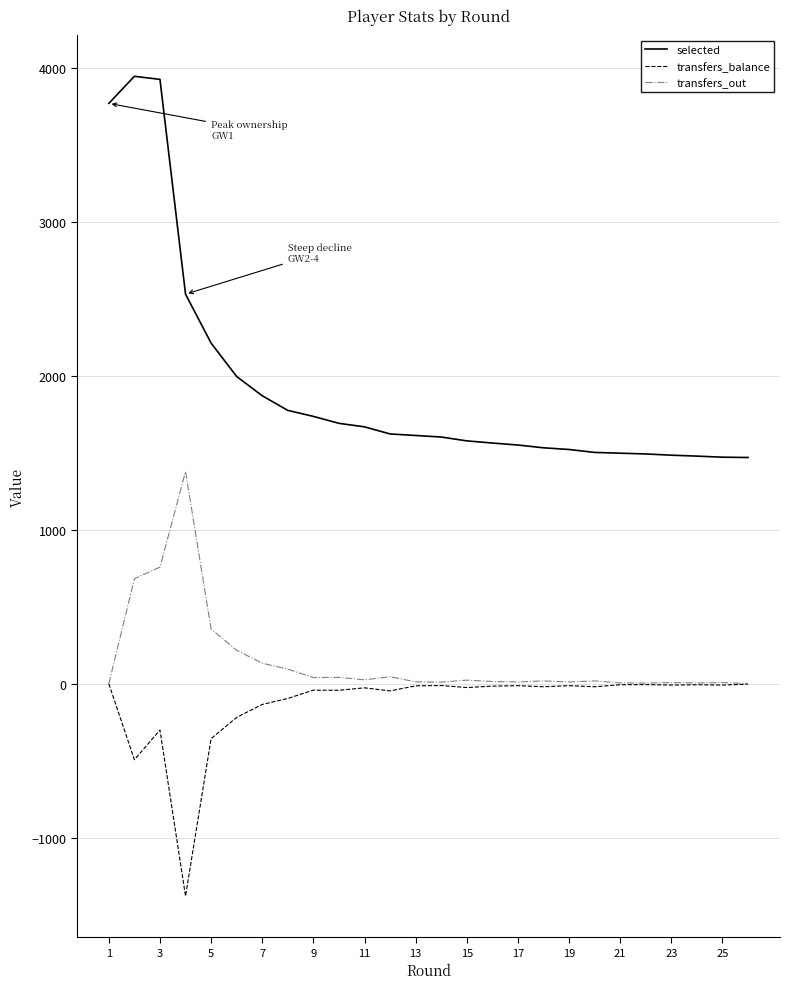

In transfers_balance, how many points are higher than both neighbors (excluding endpoints)?

8